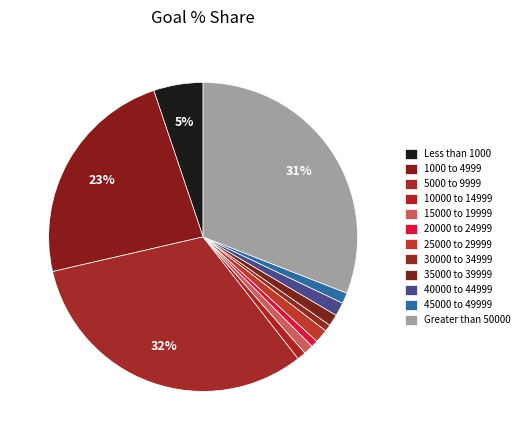

How much of the chart is everything except 40000 to 44999?

98.6%